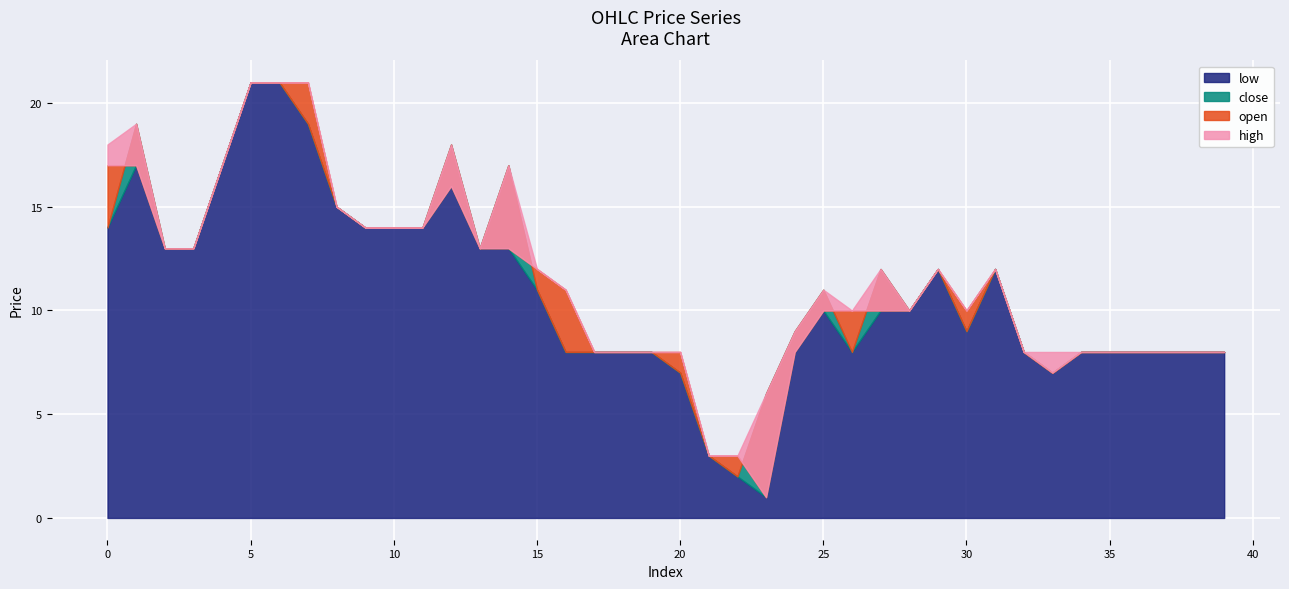

Rank the categories by low value from highest to lowest.

5, 6, 7, 1, 4, 12, 8, 0, 9, 10, 11, 2, 3, 13, 14, 29, 31, 15, 25, 27, 28, 30, 16, 17, 18, 19, 24, 26, 32, 34, 35, 36, 37, 38, 39, 20, 33, 21, 22, 23